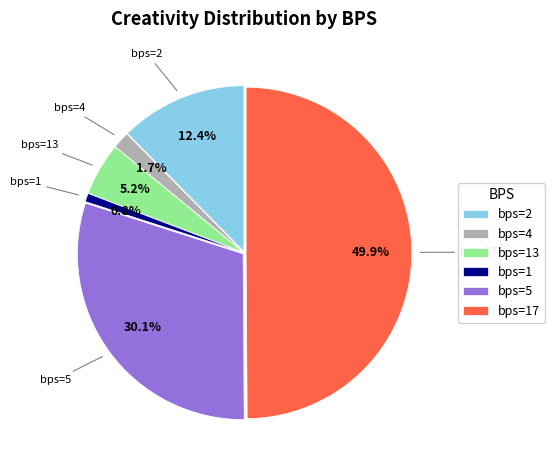

How much of the chart is everything except bps=13?

94.8%